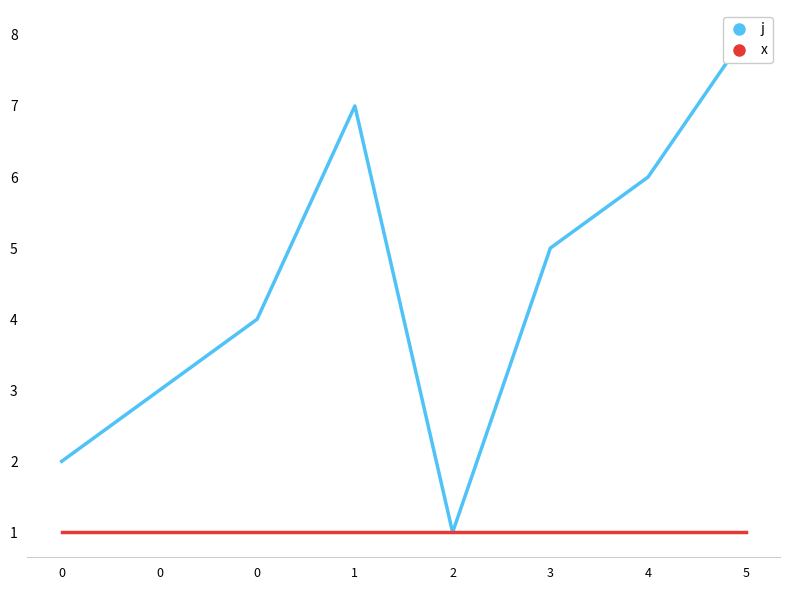

At which category is the sum across all series the highest?

5